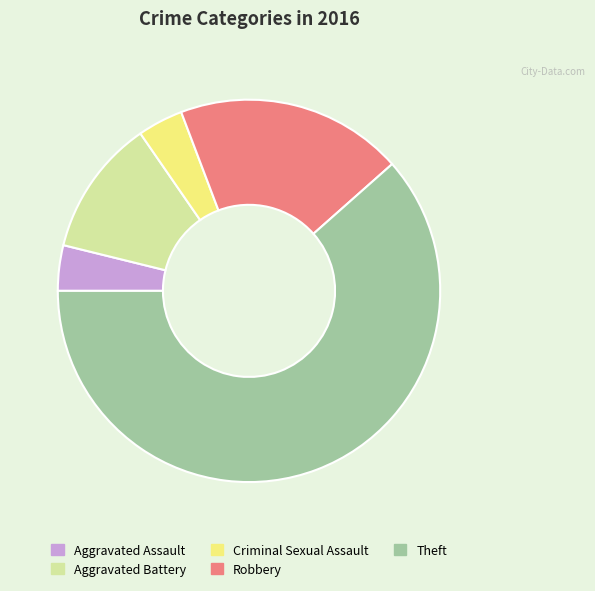

Approximately how many times larger is the value at Theft compared to Aggravated Assault?

16.0